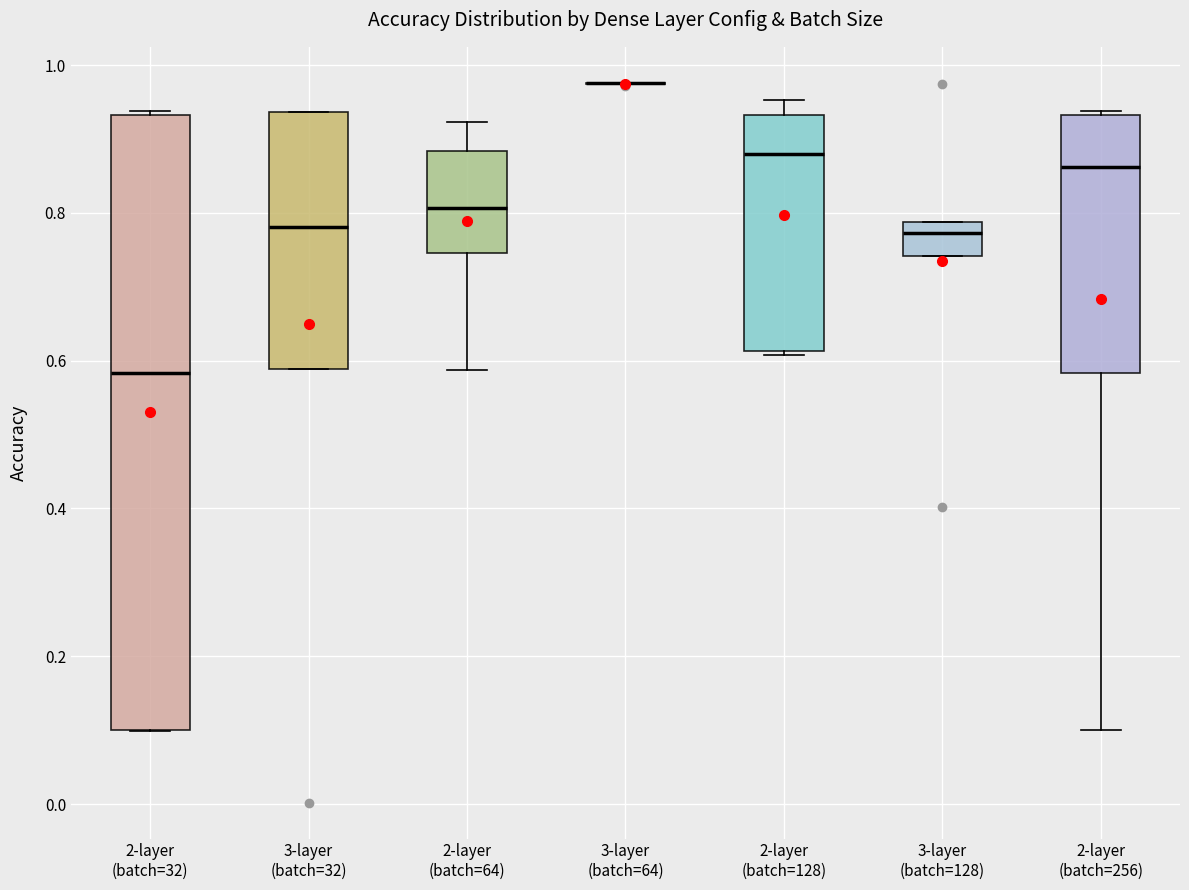

Comparing the boxes themselves (not the whiskers), which one is the tallest?

2-layer (batch=32)